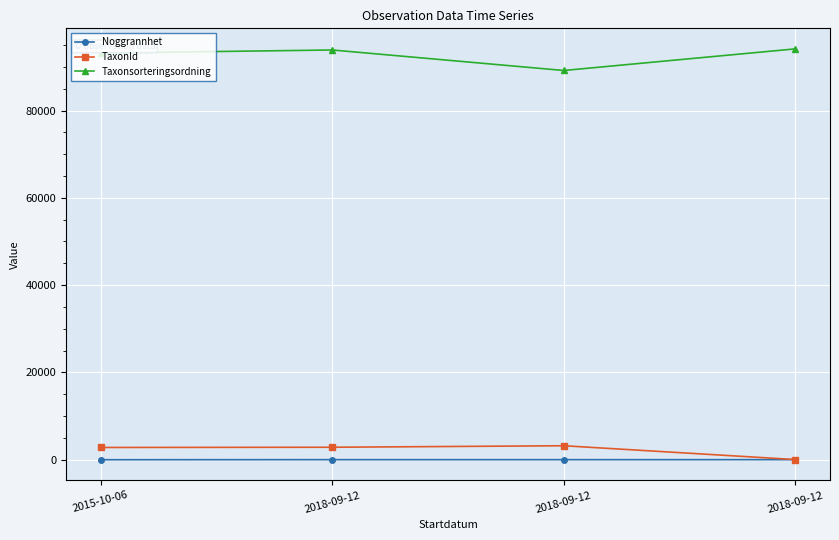

What are all the series names shown in the legend?

Noggrannhet, TaxonId, Taxonsorteringsordning